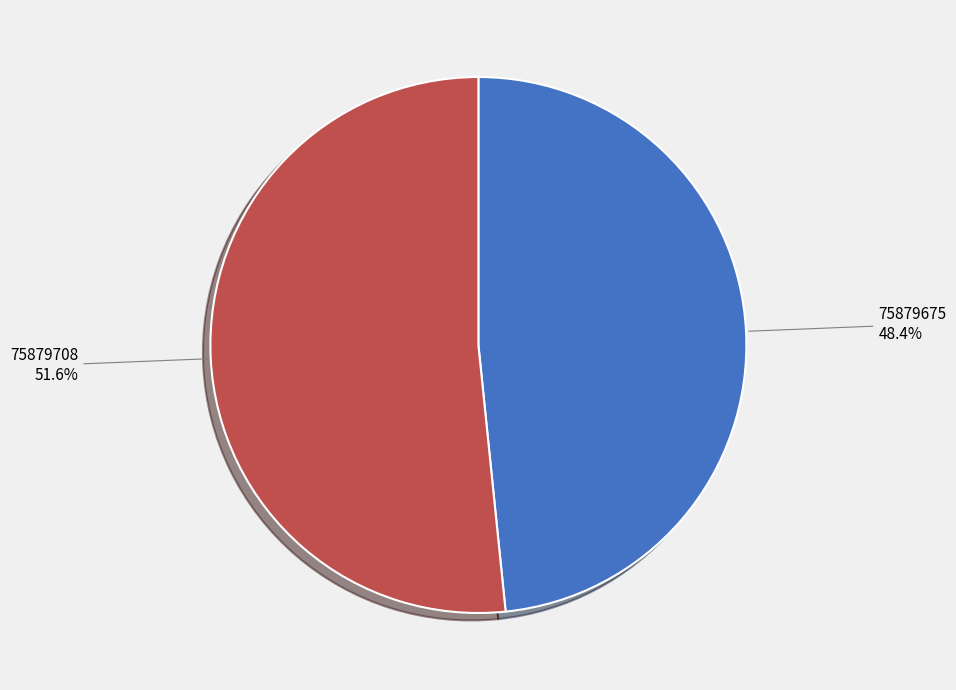

Is there any slice that represents more than half of the pie?

Yes